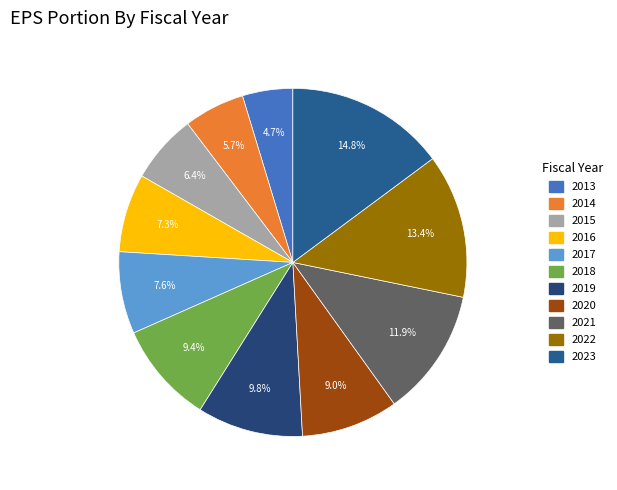

Count the number of slices in the pie.

11